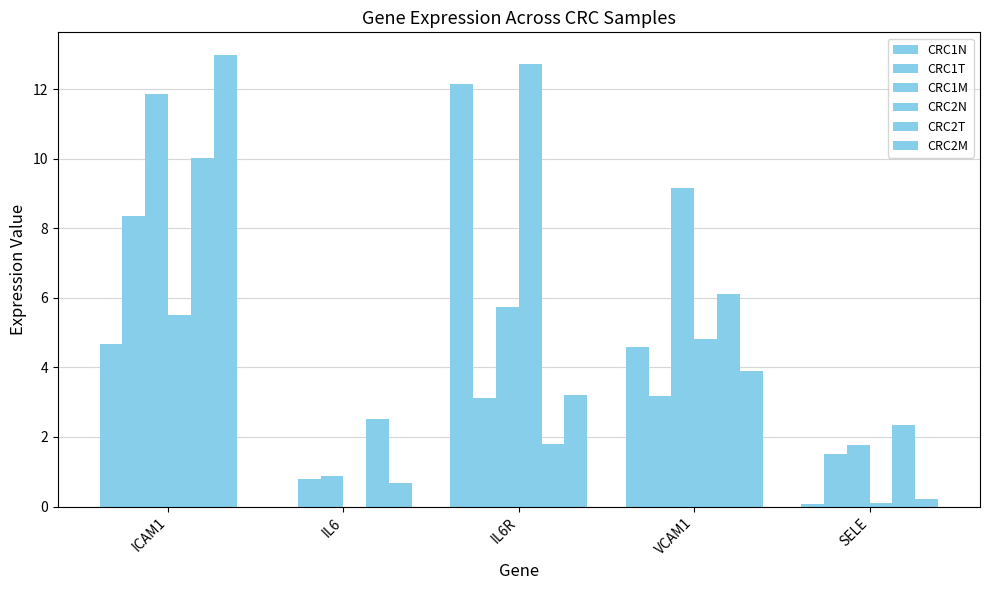

Which series changed the most between IL6 and SELE?

CRC1M